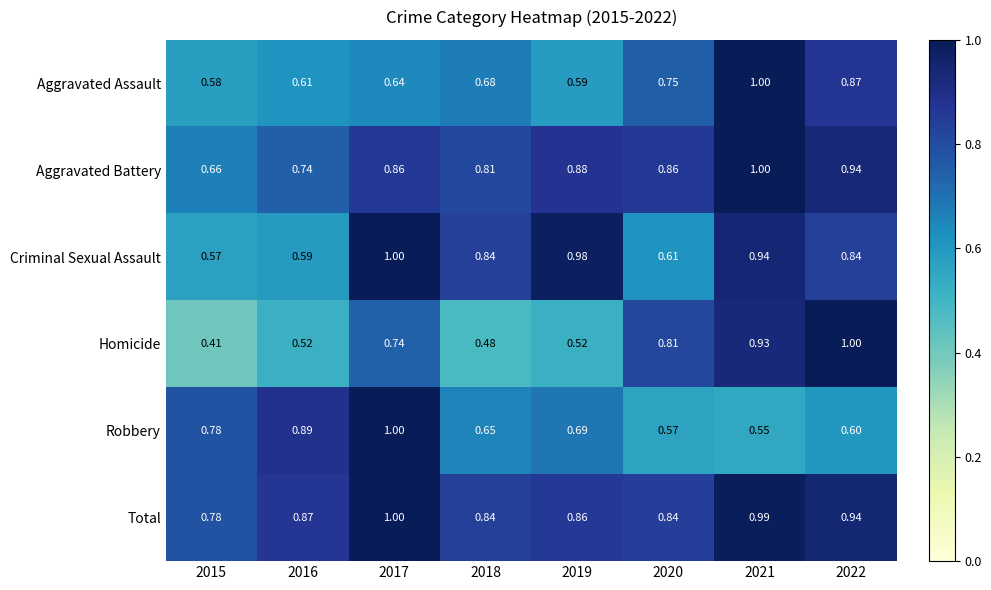

Which series changed the most between 2017 and 2022?

Robbery